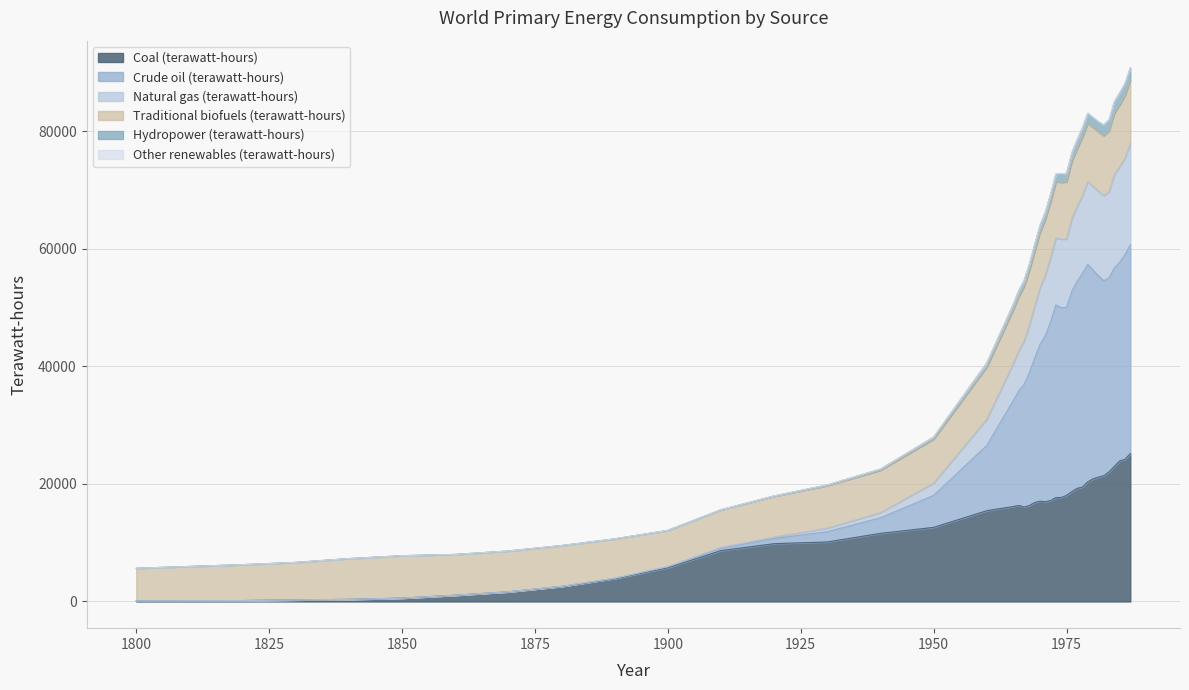

Rank the categories by Natural gas (terawatt-hours) value from lowest to highest.

1800, 1810, 1820, 1830, 1840, 1850, 1860, 1870, 1880, 1890, 1900, 1910, 1920, 1930, 1940, 1950, 1960, 1965, 1966, 1967, 1968, 1969, 1970, 1971, 1972, 1973, 1974, 1975, 1976, 1977, 1978, 1982, 1981, 1983, 1980, 1979, 1984, 1985, 1986, 1987